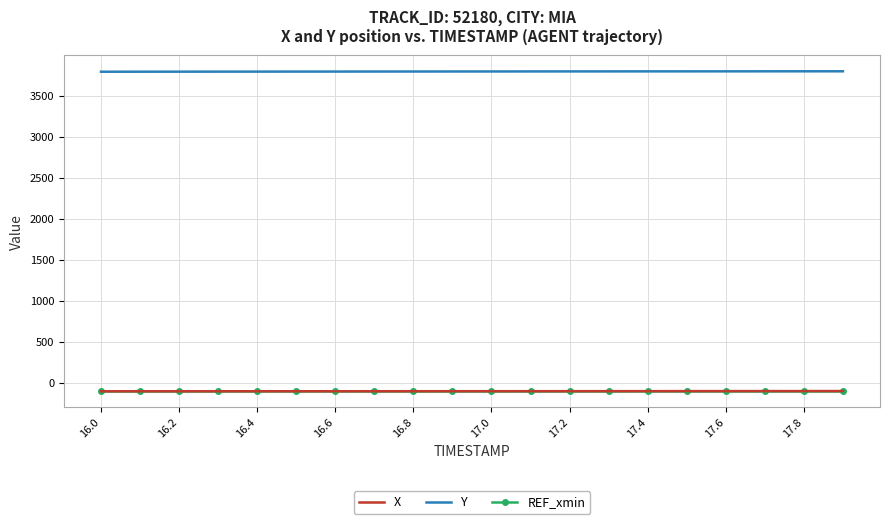

What are all the series names shown in the legend?

X, Y, REF_xmin